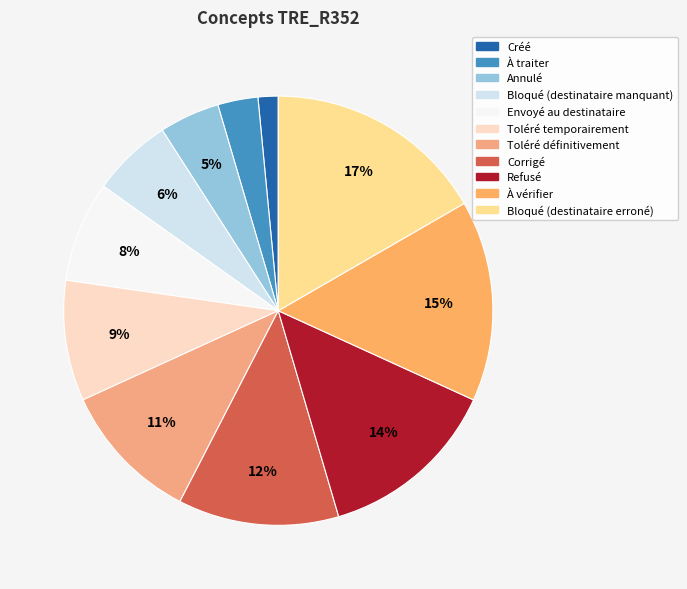

How many slices are in this pie chart?

11